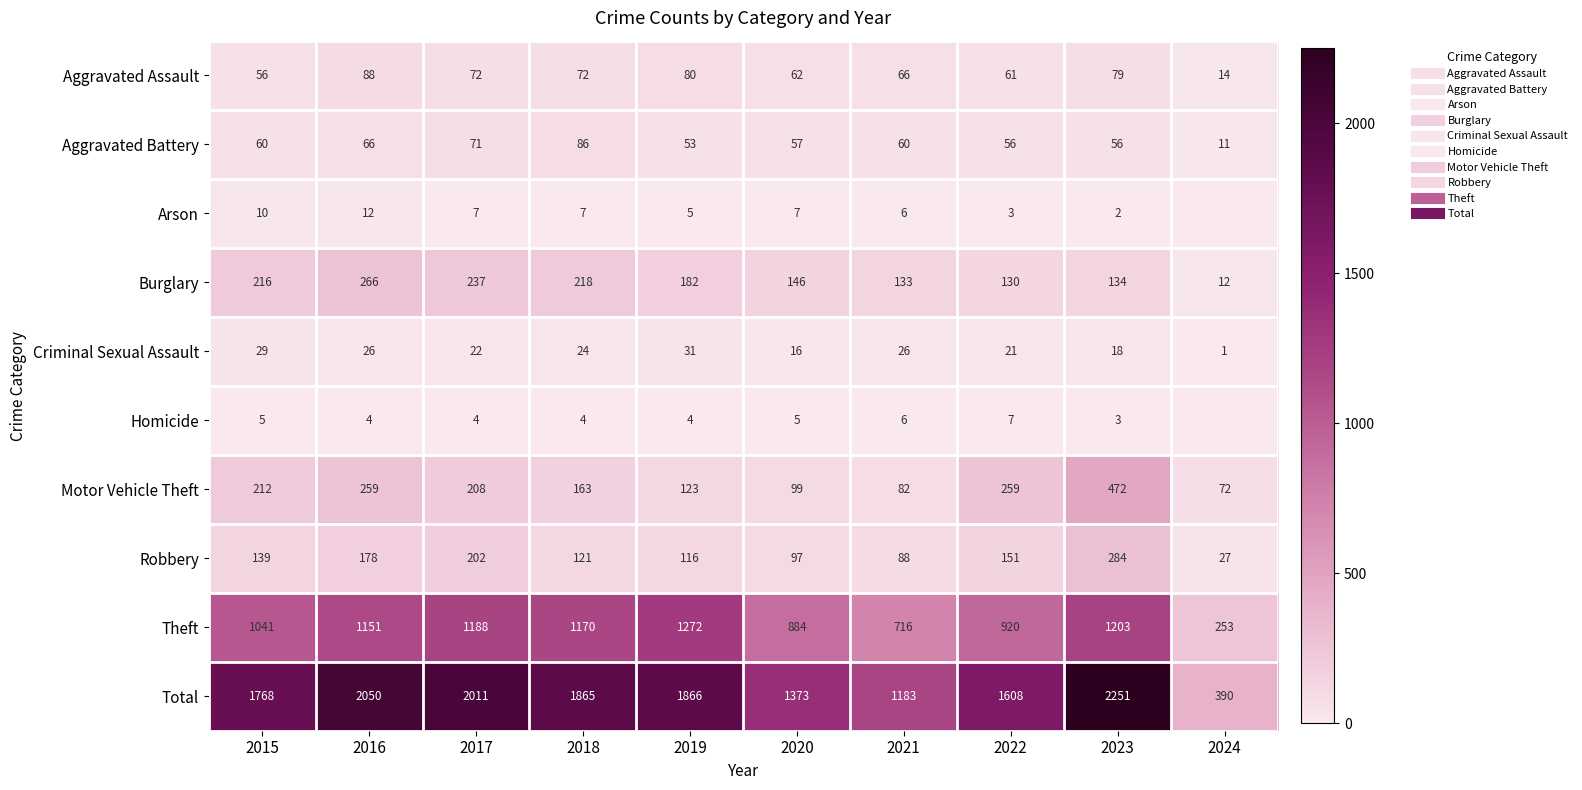

At which label is Robbery closest to 155?

2022